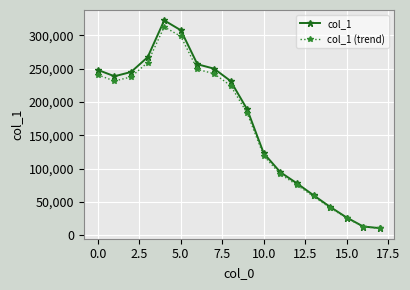

What is the minimum value shown in the chart?

10398.4